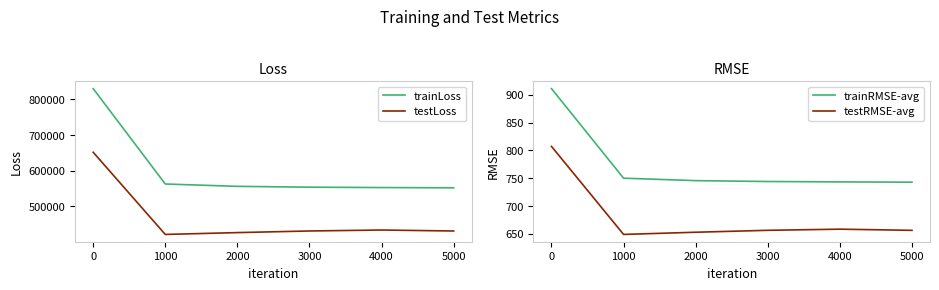

What are all the series names shown in the legend?

trainLoss, testLoss, trainRMSE-avg, testRMSE-avg